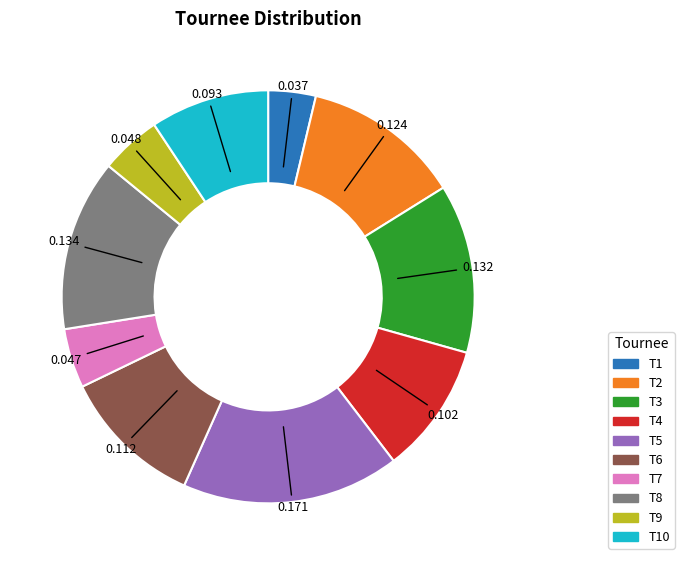

Is the sum of T3 and T9 greater than half?

No